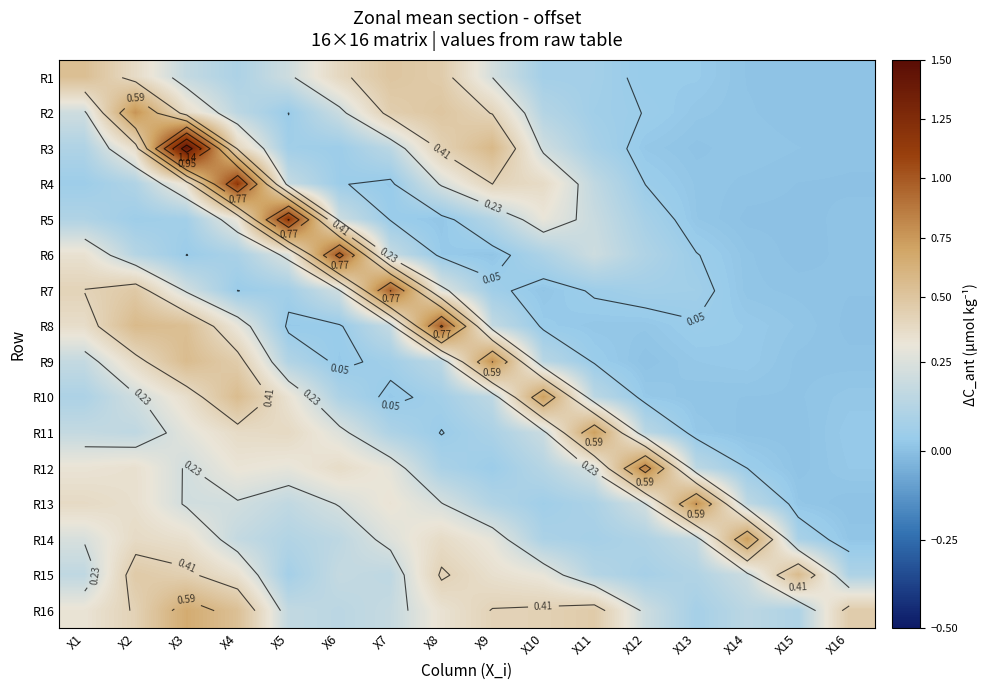

List the labels in order of R11 value, largest first.

X11, X5, X4, X3, X6, X10, X1, X2, X12, X7, X9, X8, X16, X13, X14, X15